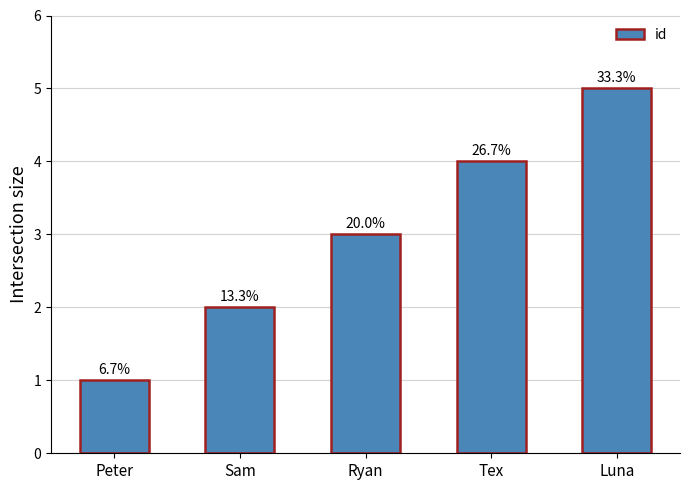

Reading left to right, extract all data points from this chart.

1	2	3	4	5